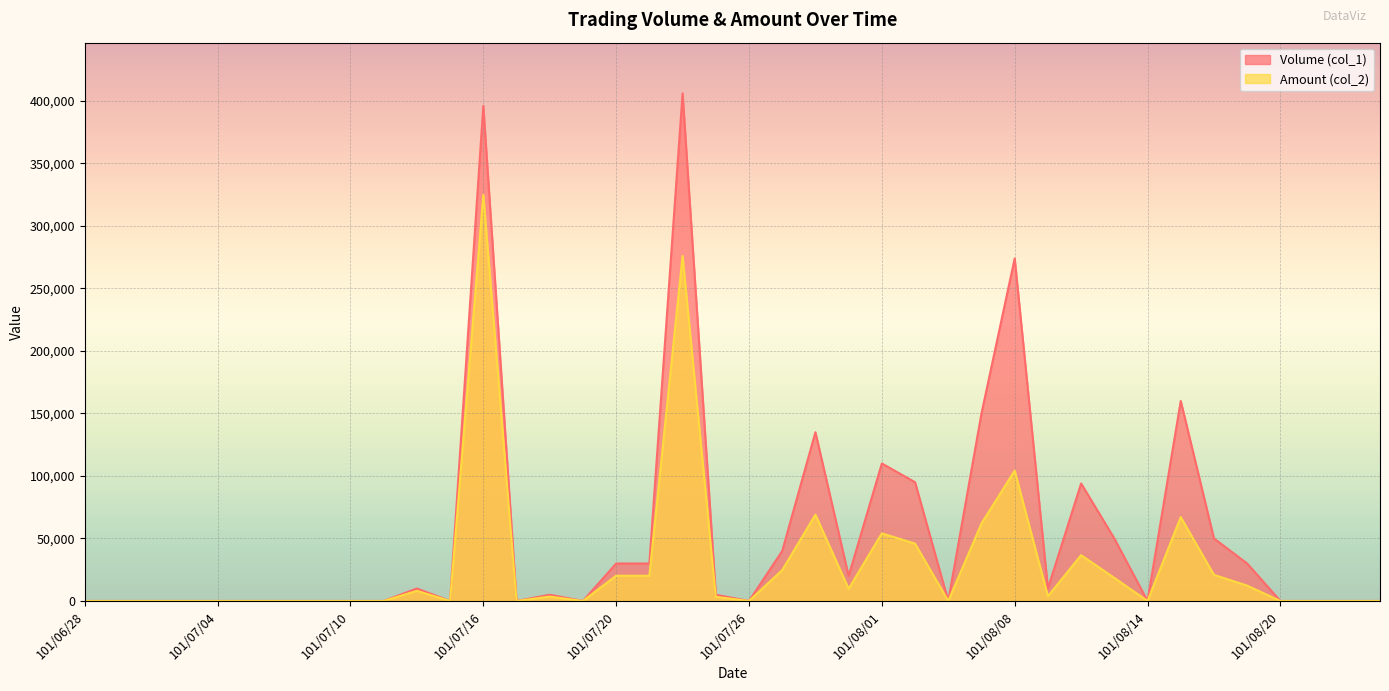

How many data points in Volume (col_1) are less than 5000?

20